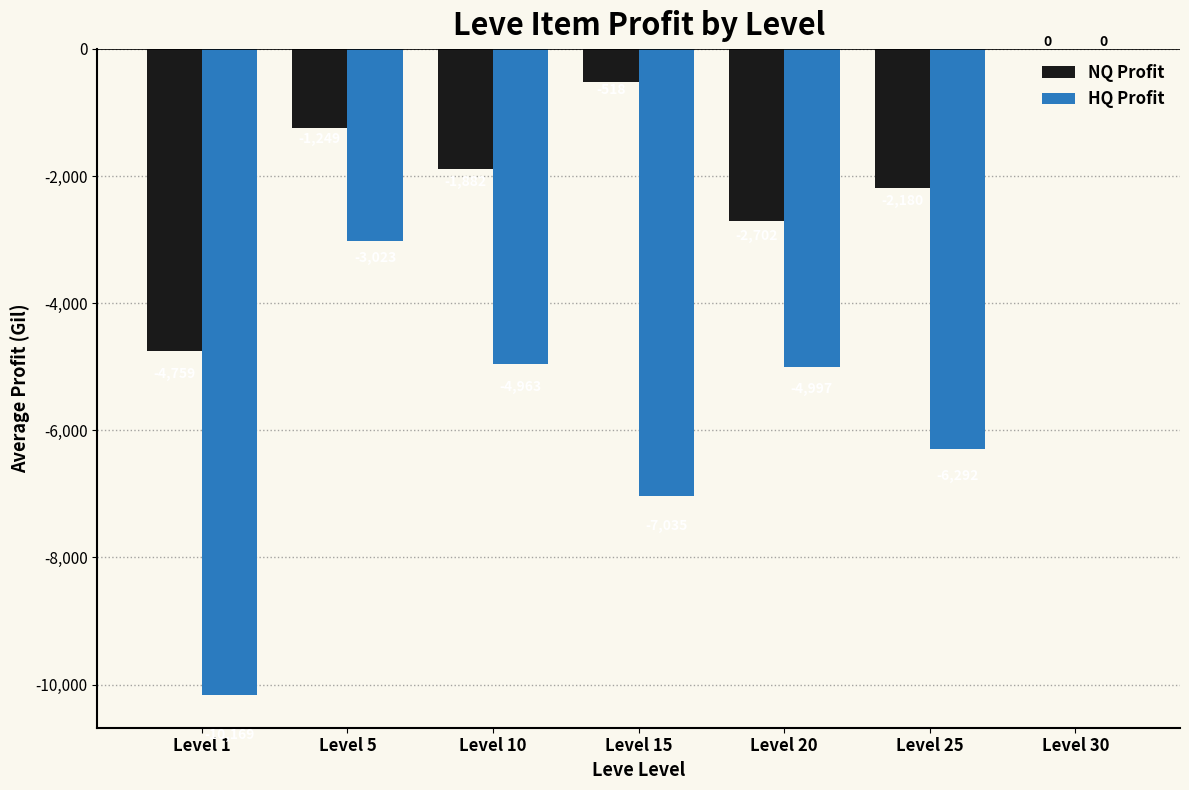

Is it true that HQ Profit equals -1616.1 at Level 25?

False